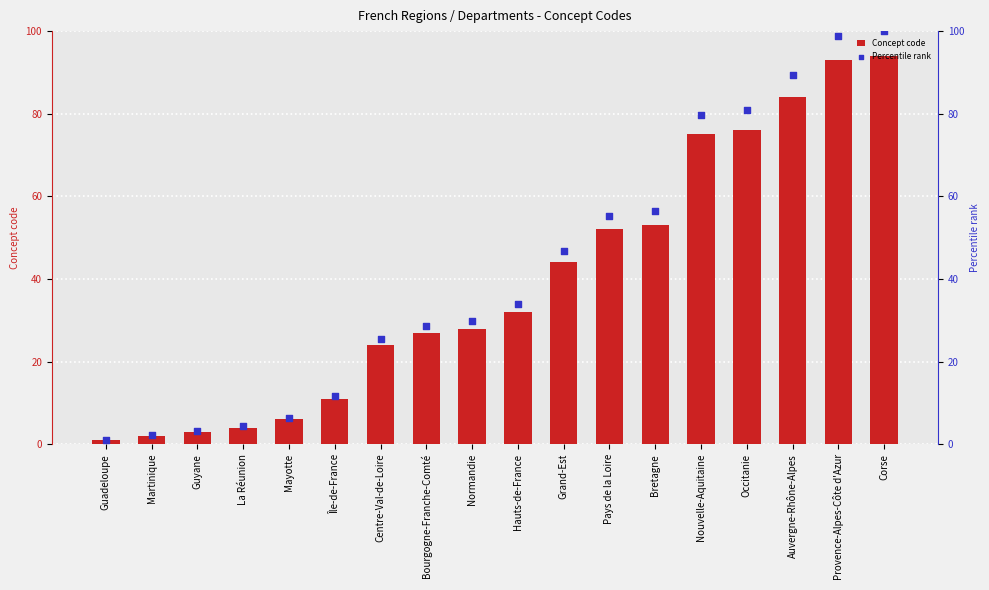

Which series has the largest Y range (max minus min)?

Percentile rank